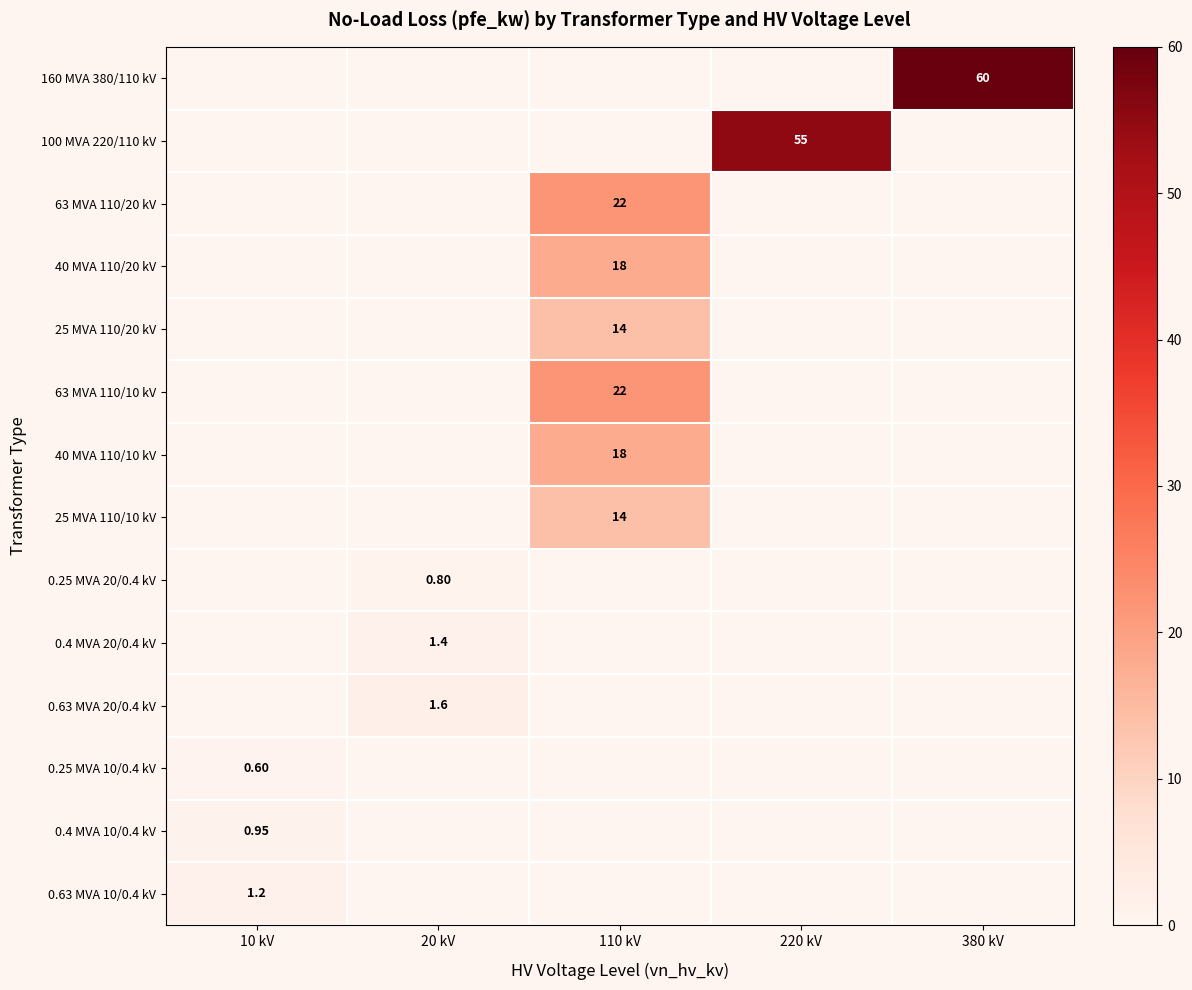

Which has a higher value, 110 kV or 380 kV?

380 kV